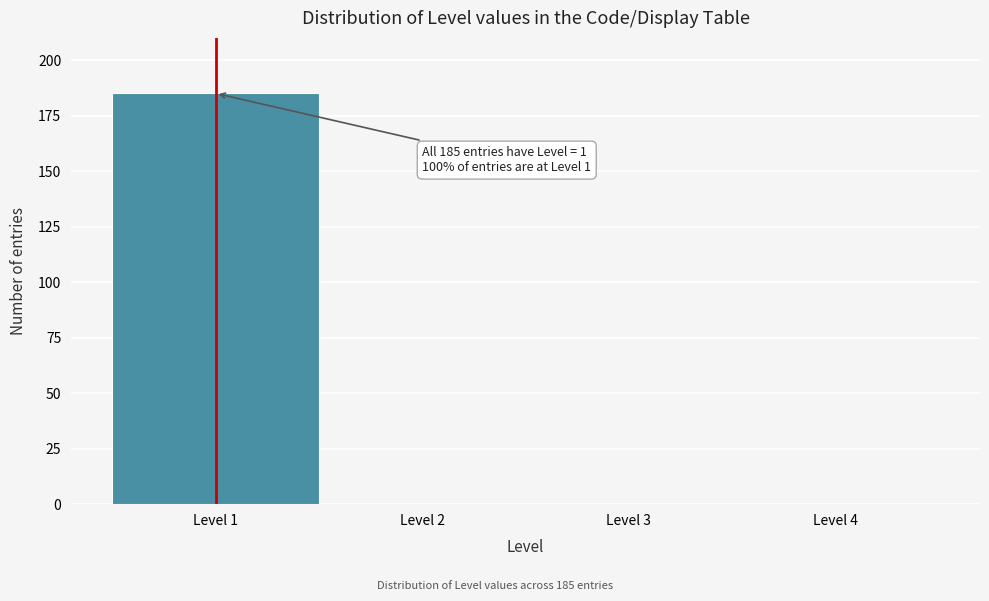

Which range on the x-axis has the tallest bar?

0.5 to 1.5